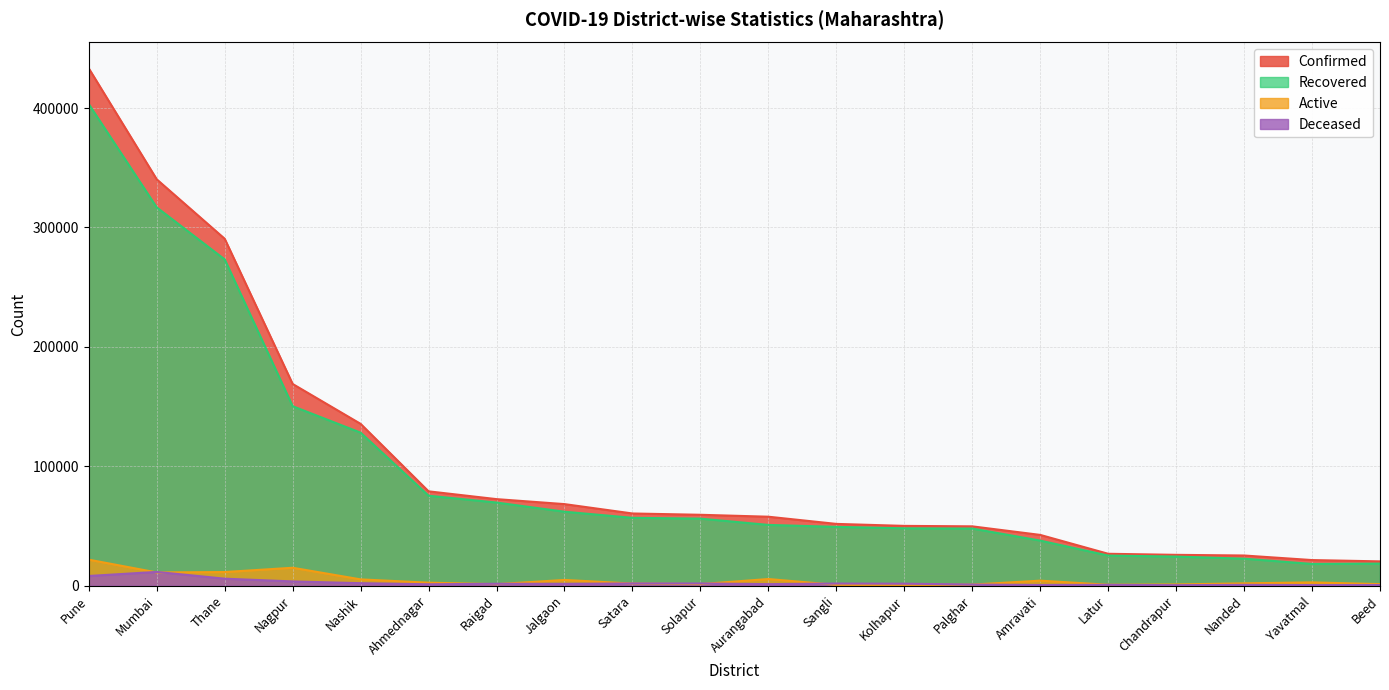

Rank the series at Latur from lowest to highest value.

Deceased, Active, Recovered, Confirmed